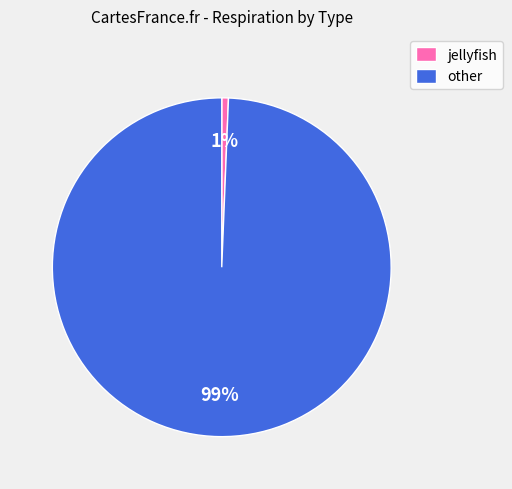

Rank the categories by value from highest to lowest.

other, jellyfish